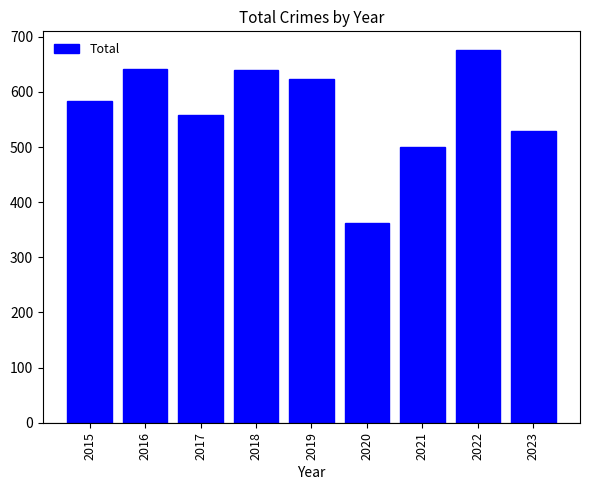

True or false: the data shows 94 at 2020.

False